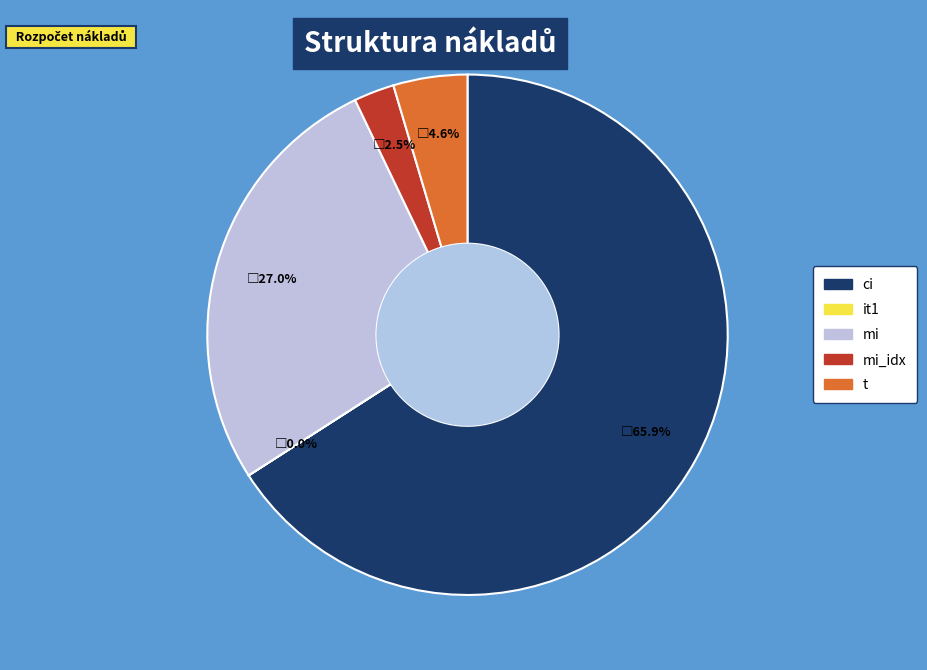

Is there any slice that represents more than half of the pie?

Yes